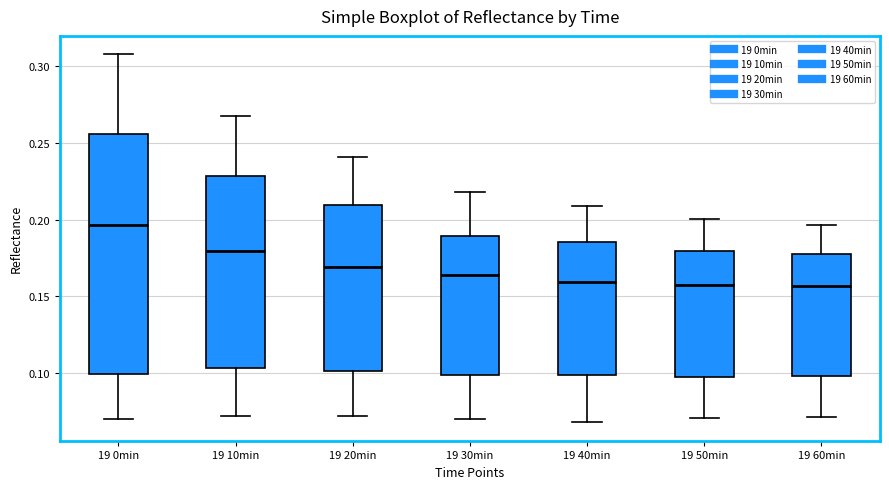

Which box's median line is the highest?

19 0min